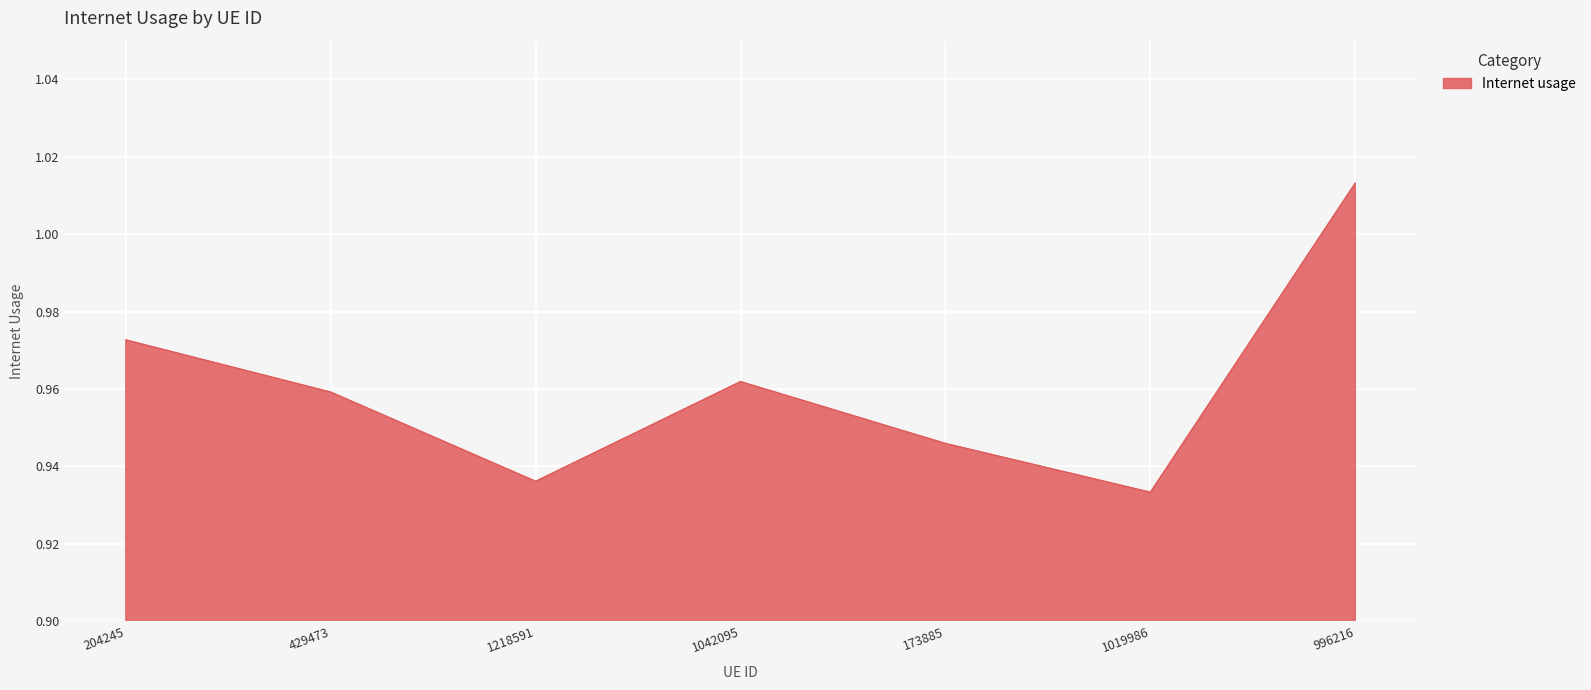

How many interior local peaks (higher than both neighbors) does the data have?

1